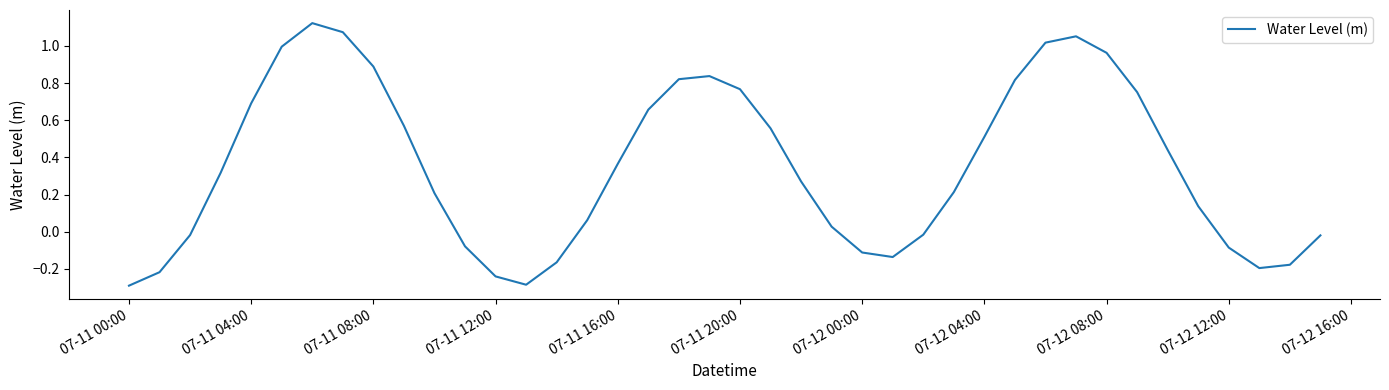

How many values are below 0?

14